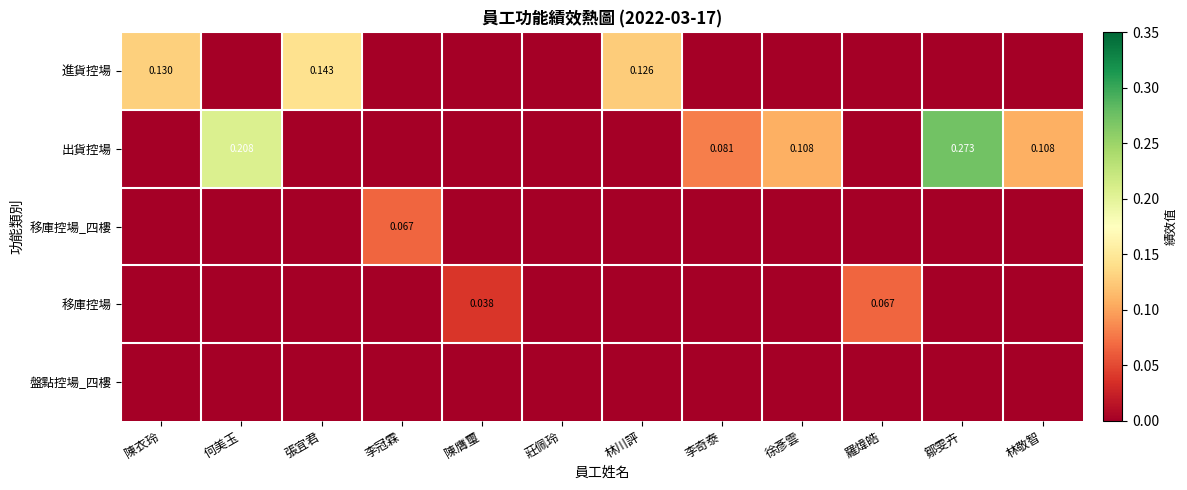

At which label is 移庫控場 closest to 0?

陳衣玲